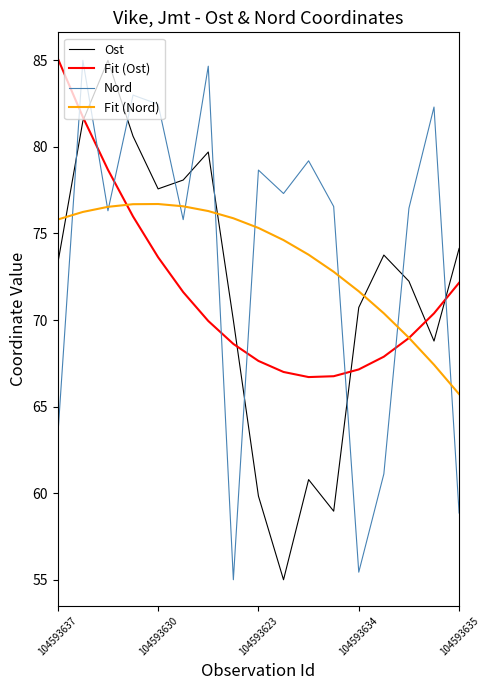

What is the minimum value for Ost?

55.0